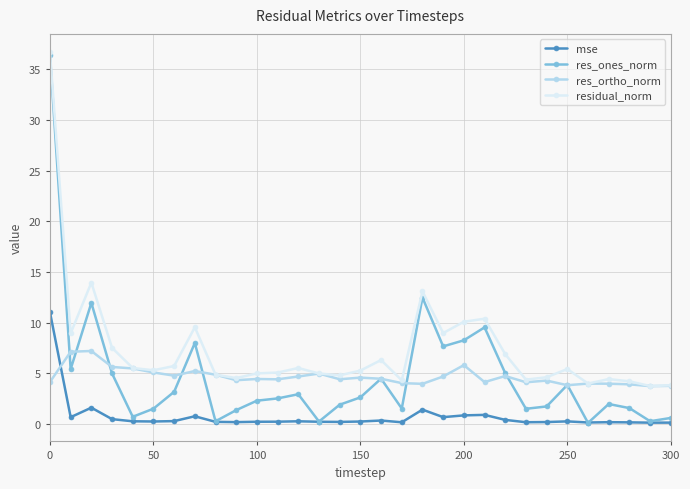

Which series has the widest spread of values?

res_ones_norm